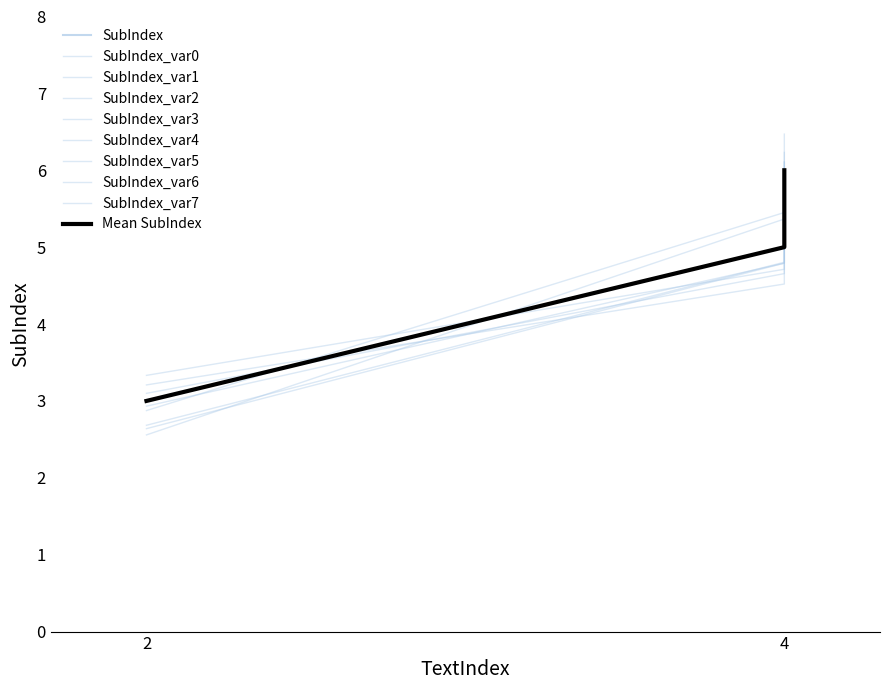

Is it true that the value at 4 is 6?

True